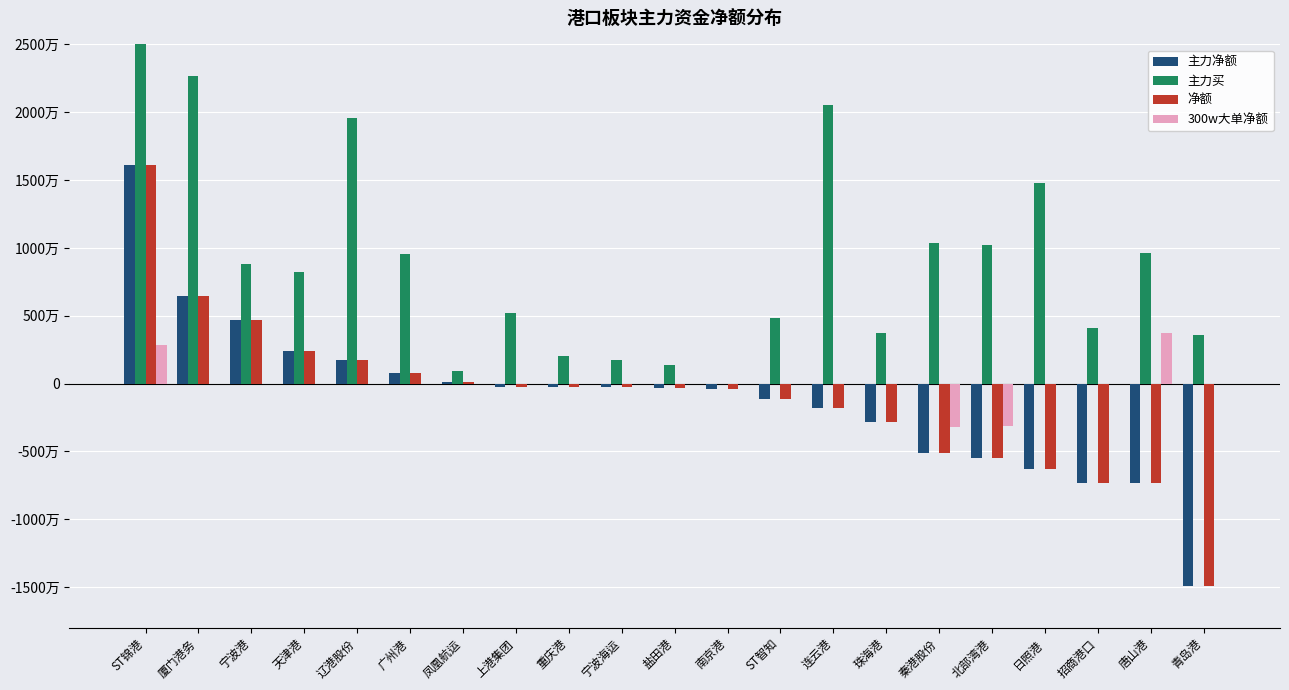

Is it true that 主力净额 equals 2412164 at 天津港?

True